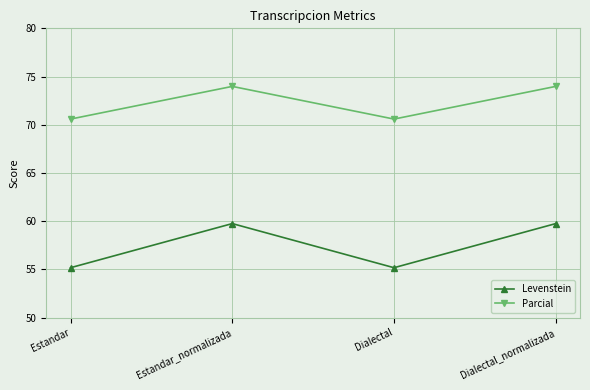

True or false: Parcial and Levenstein intersect in this chart.

False